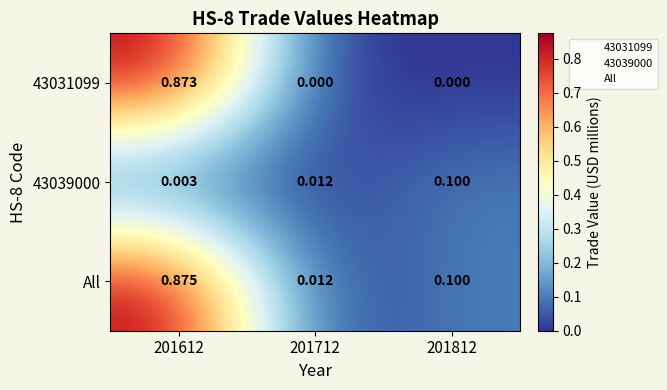

Which series has the largest total across all categories?

All